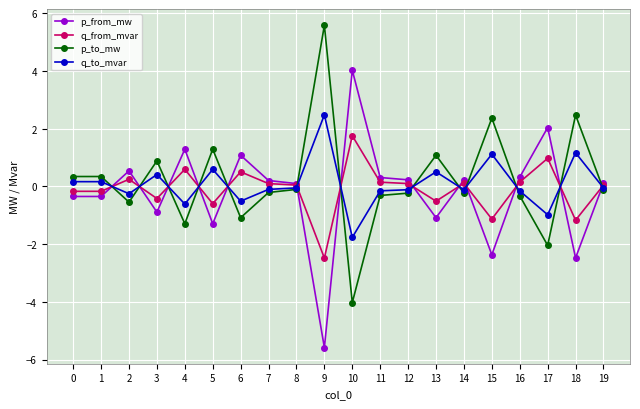

What is the difference between the highest and lowest values at 6?

2.2